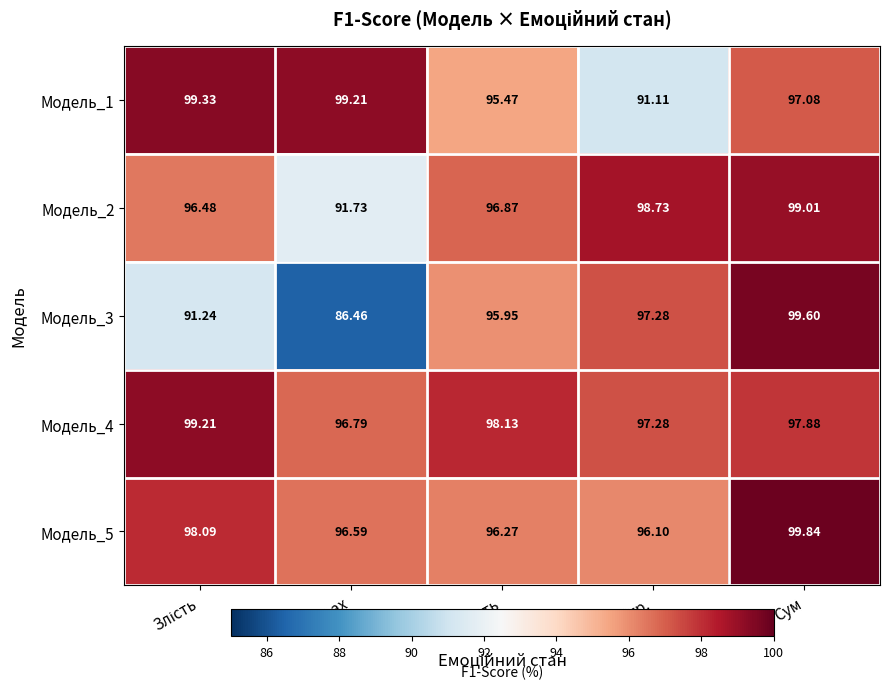

Which label corresponds to the smallest value in the chart?

Страх